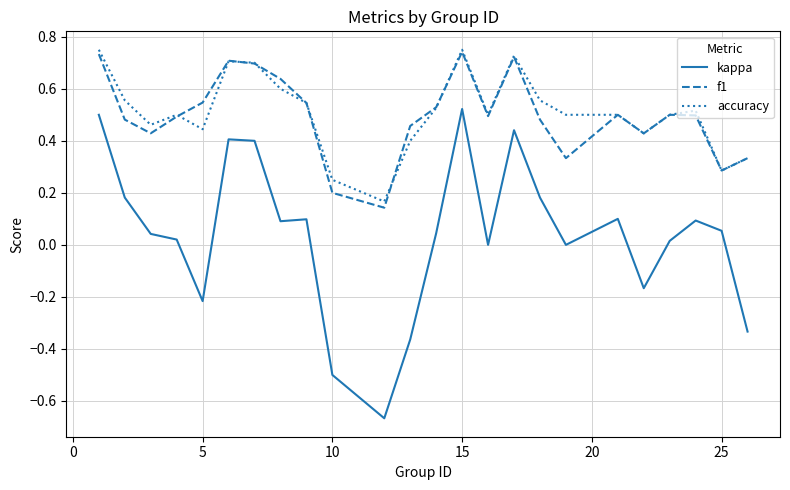

True or false: kappa has more than 0 interior local peaks.

True